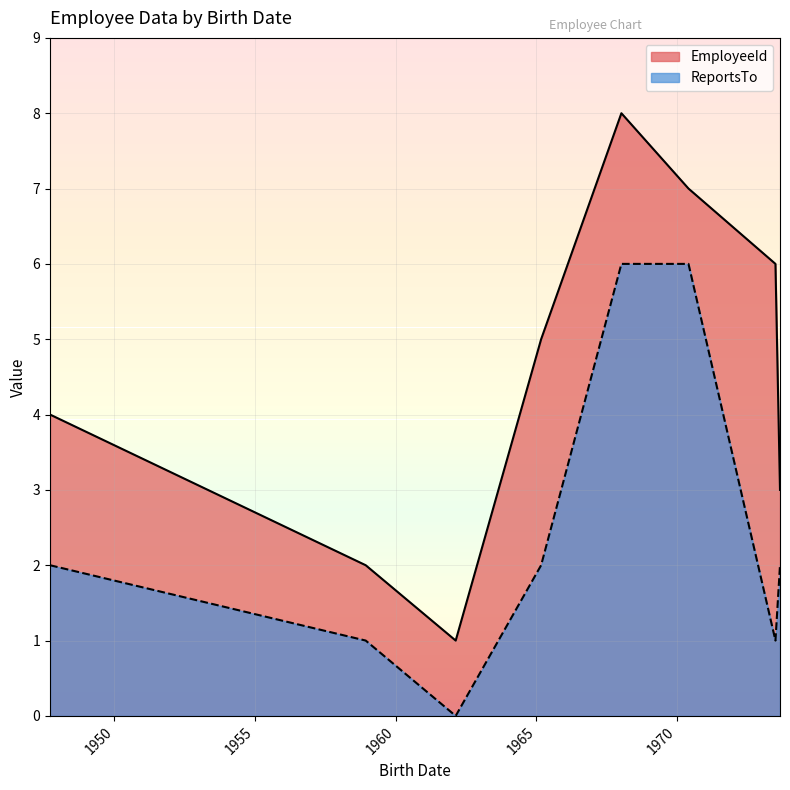

Reading left to right, what are all the values shown in this chart?

EmployeeId: 1962-02-18=1	1958-12-08=2	1973-08-29=3	1947-09-19=4	1965-03-03=5	1973-07-01=6	1970-05-29=7	1968-01-09=8
ReportsTo: 1962-02-18=0	1958-12-08=1	1973-08-29=2	1947-09-19=2	1965-03-03=2	1973-07-01=1	1970-05-29=6	1968-01-09=6